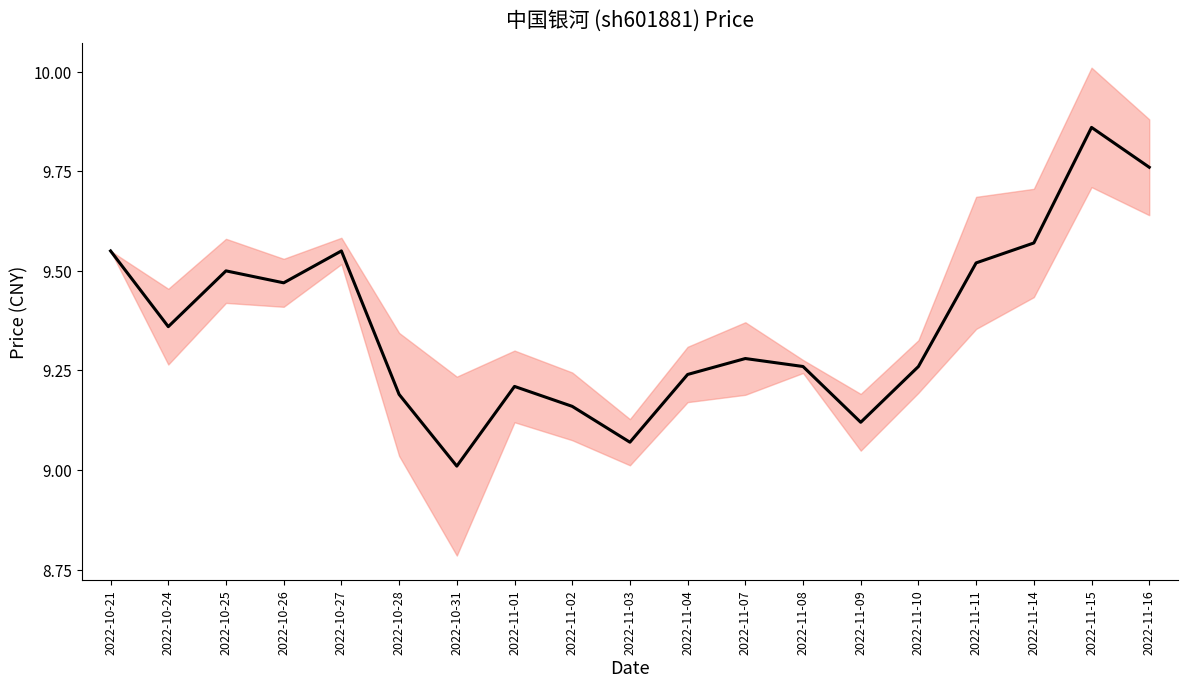

What is the difference between the second highest and second lowest values?

0.7